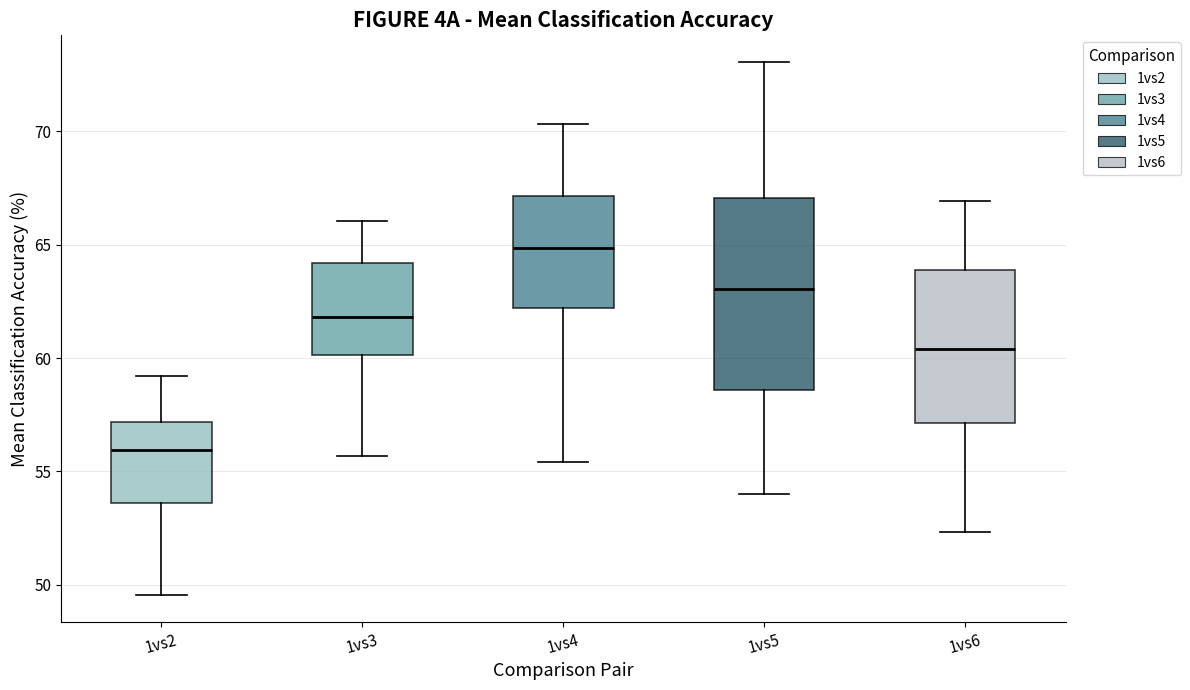

Reading left to right, read every box against the y-axis: the position of its median line, the range the box covers, and the ends of its whiskers. The values are not printed on the chart, so give them approximately, as read against the axis.

1vs2: median 56.0, box 53.5 to 57.0, whiskers 49.5 to 59.0
1vs3: median 62.0, box 60.0 to 64.0, whiskers 55.5 to 66.0
1vs4: median 65.0, box 62.0 to 67.0, whiskers 55.5 to 70.5
1vs5: median 63.0, box 58.5 to 67.0, whiskers 54.0 to 73.0
1vs6: median 60.5, box 57.0 to 64.0, whiskers 52.5 to 67.0